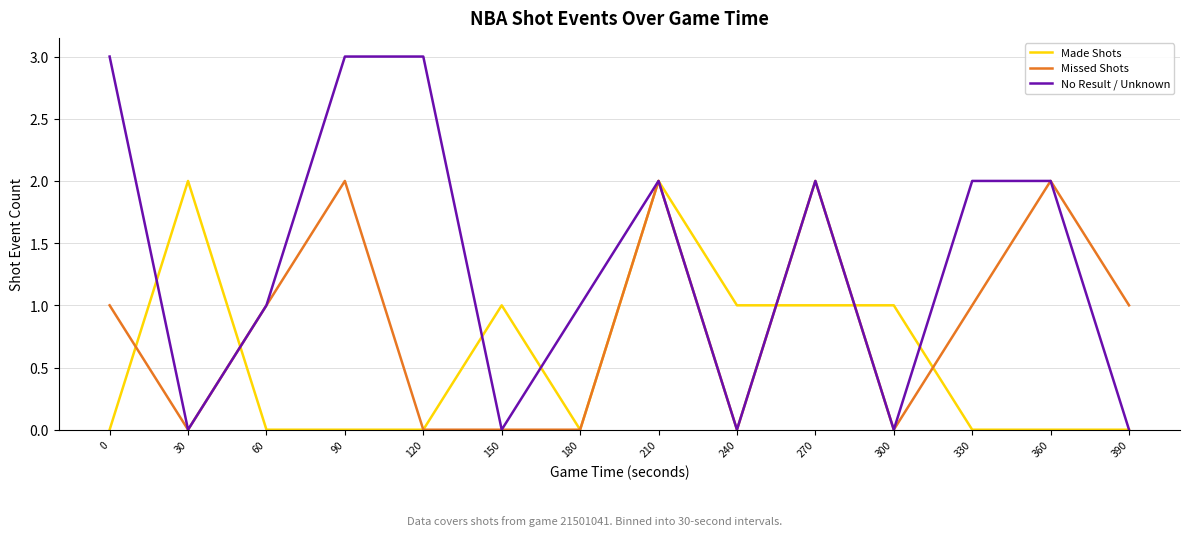

Which series changed the most between 0 and 240?

No Result / Unknown